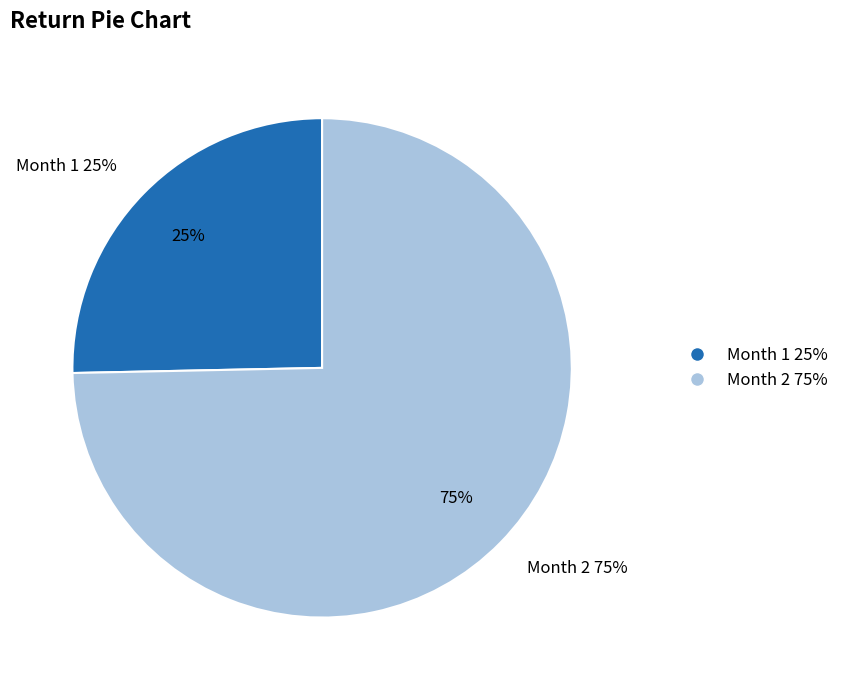

To the nearest percent, what percentage of the pie is Month 1?

25%